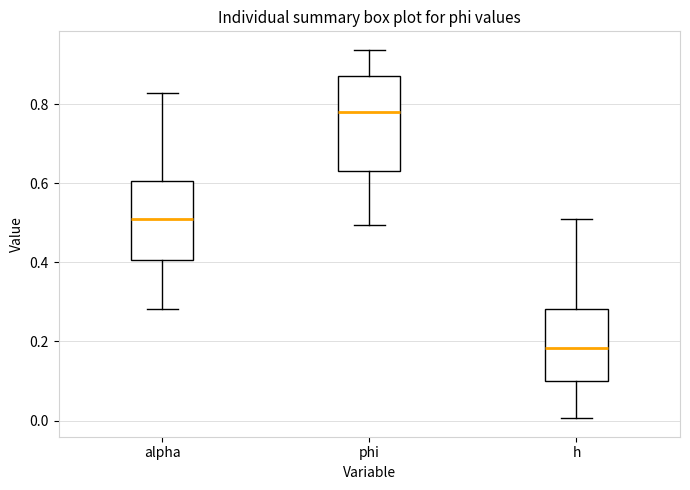

Reading left to right, transcribe this box plot: for each box, give where its median line is, the range the box spans, and where its two whiskers end, as read against the y-axis. The values are not printed on the chart, so give them approximately, as read against the axis.

alpha: median 0.52, box 0.40 to 0.60, whiskers 0.28 to 0.82
phi: median 0.78, box 0.64 to 0.88, whiskers 0.50 to 0.94
h: median 0.18, box 0.10 to 0.28, whiskers 0.00 to 0.50